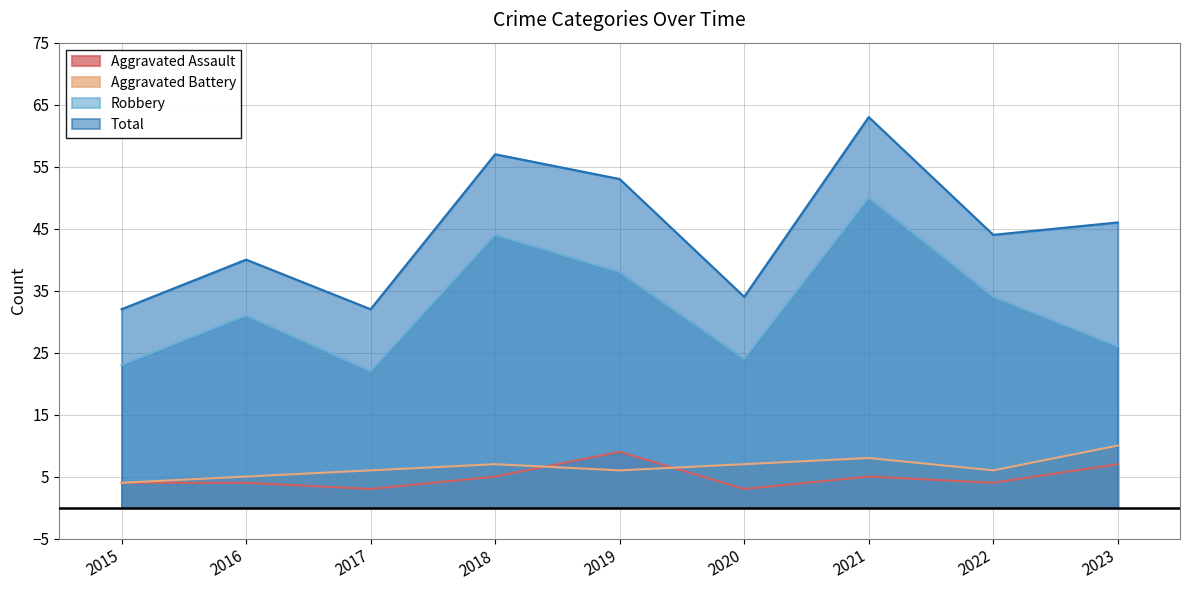

How many values in the Aggravated Assault series exceed 4?

4